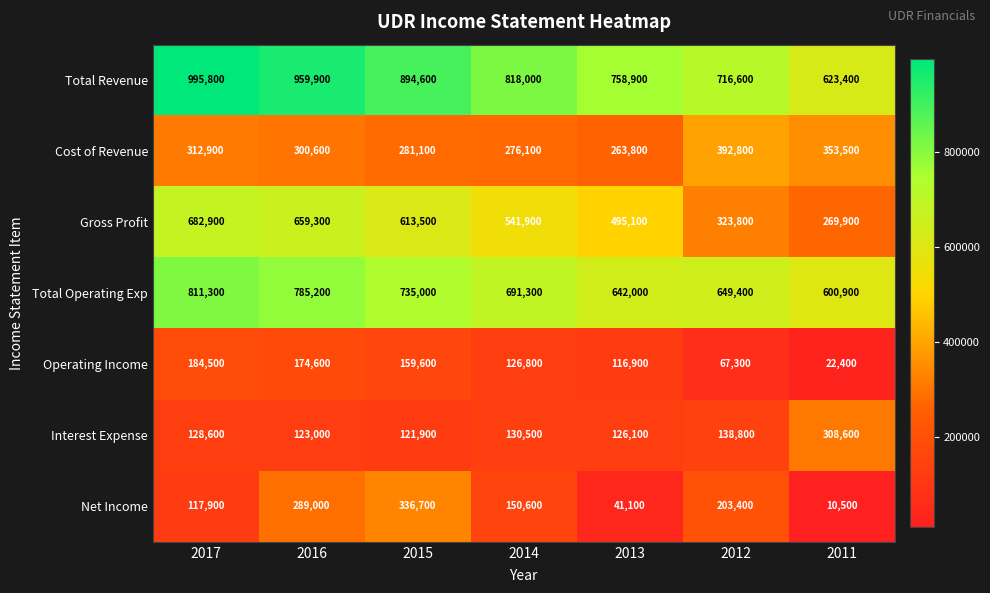

What is the difference between the second highest and second lowest values in the Gross Profit series?

335500